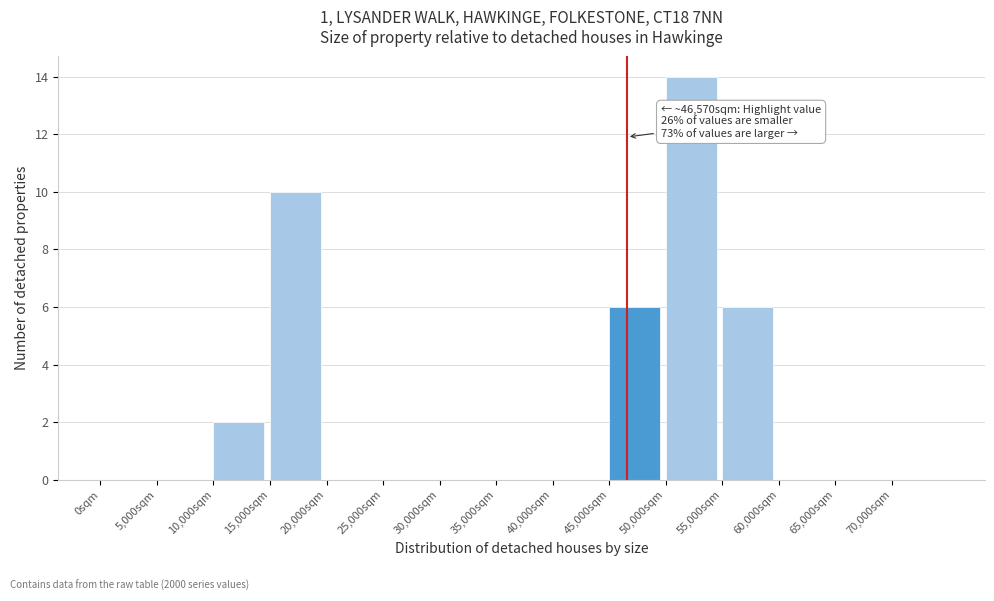

Which range on the x-axis has the tallest bar?

50000 to 55000